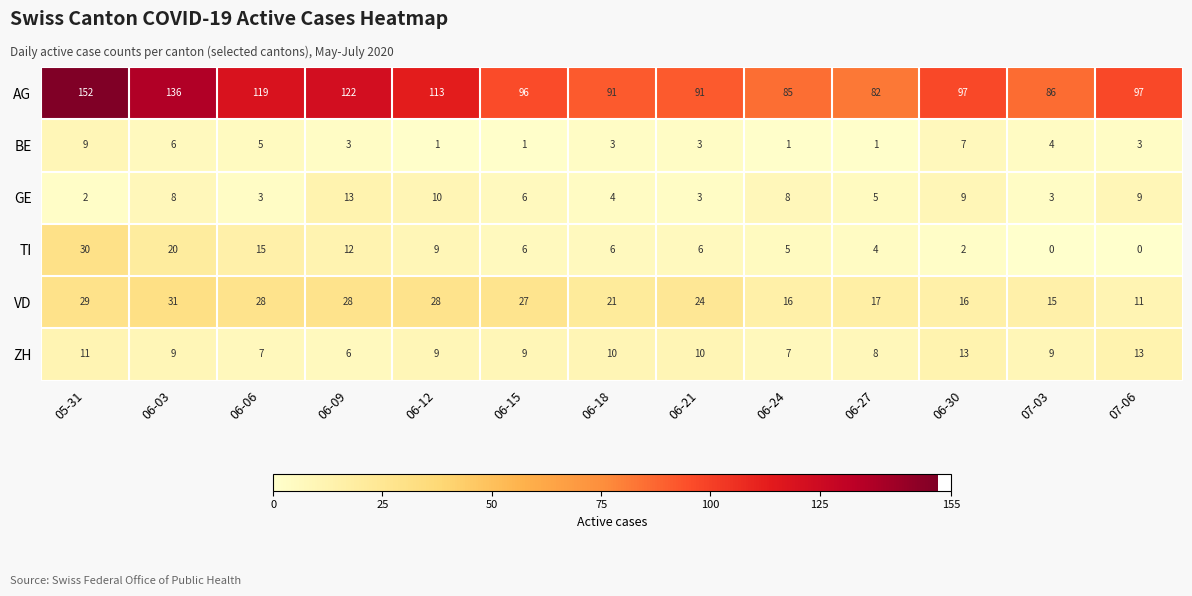

Which category has the lowest value in the ZH series?

06-09